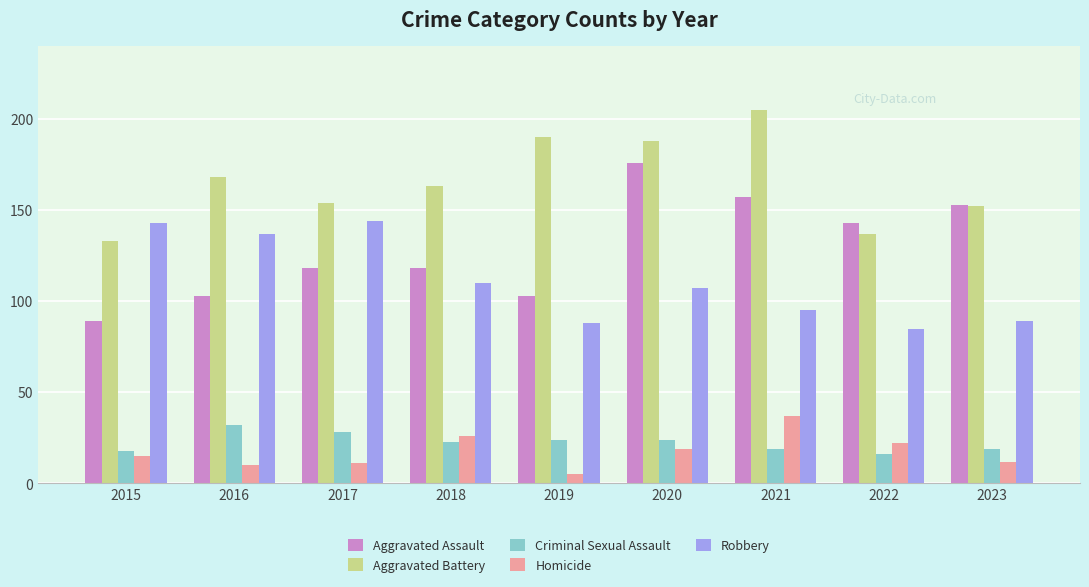

True or false: Robbery has a value of 143 at 2015.

True